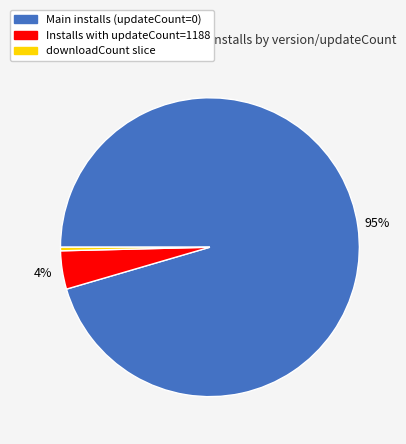

Is there a majority slice in this chart?

Yes